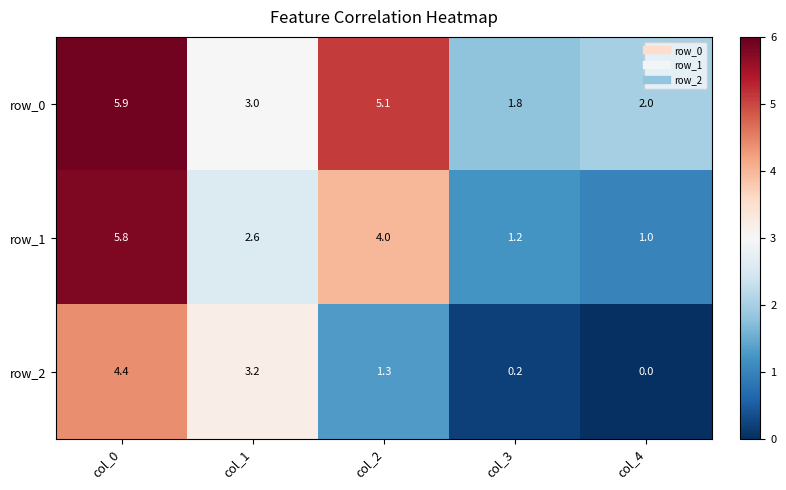

Which series has the widest spread of values?

row_1